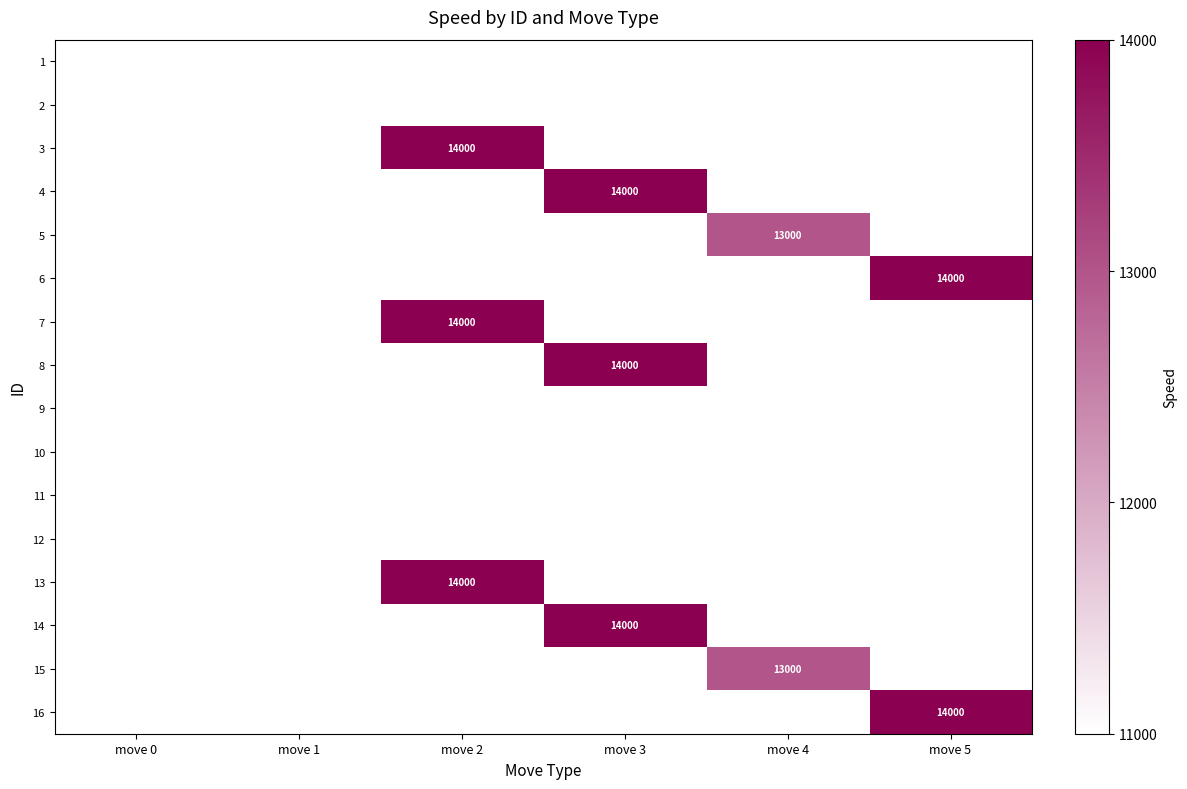

List the labels in order of 13 value, largest first.

move 0, move 1, move 2, move 3, move 4, move 5